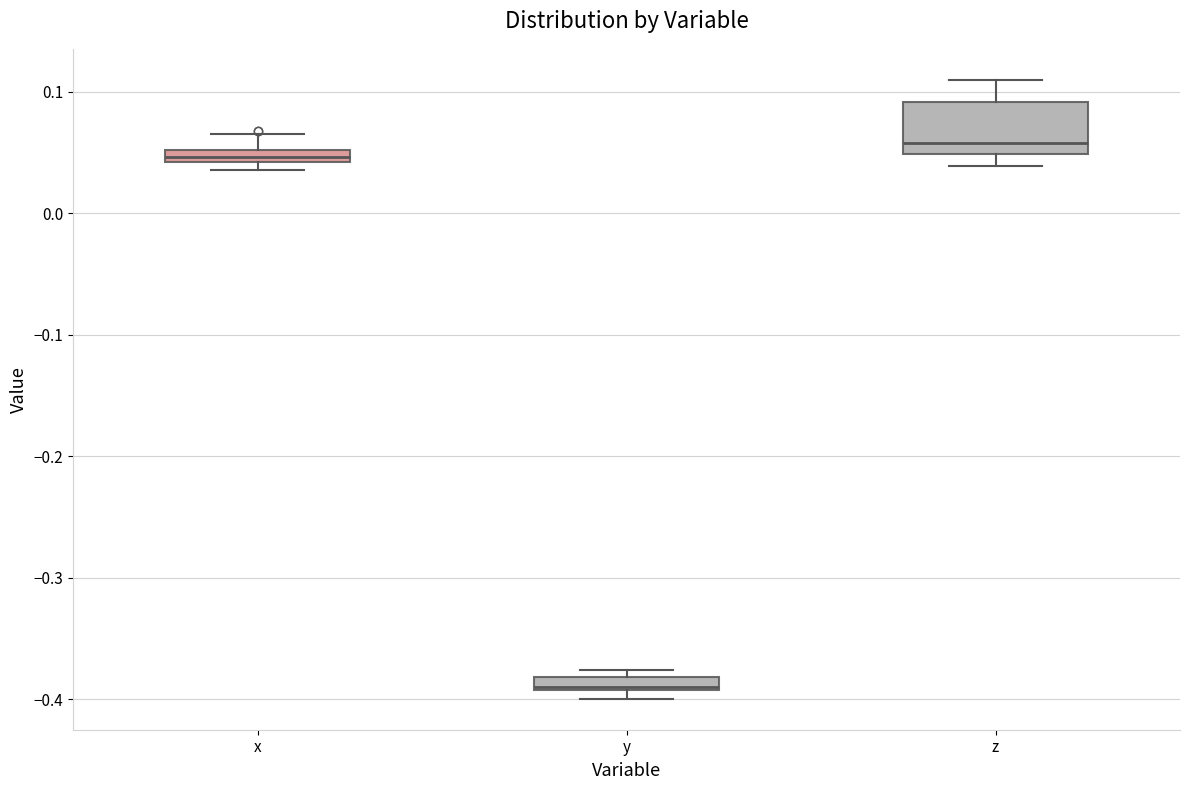

Which box's median line is the highest?

z